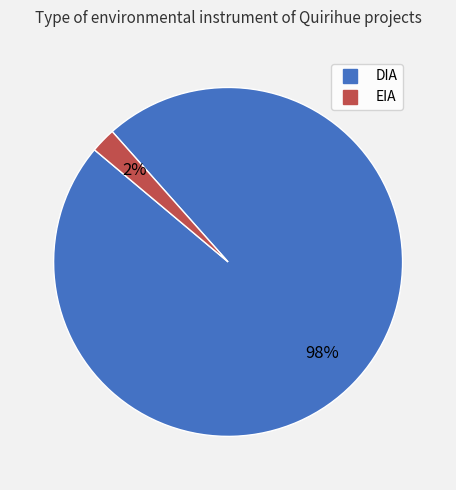

Count the number of slices in the pie.

2